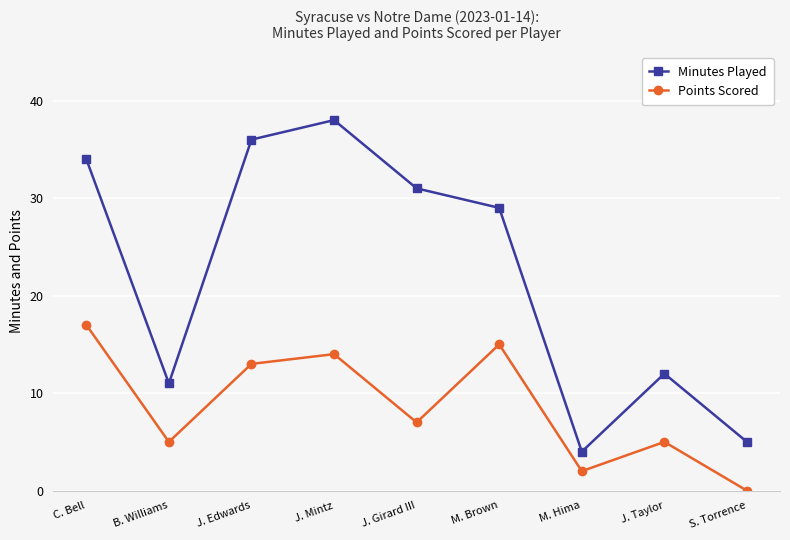

True or false: Minutes Played and Points Scored intersect in this chart.

False